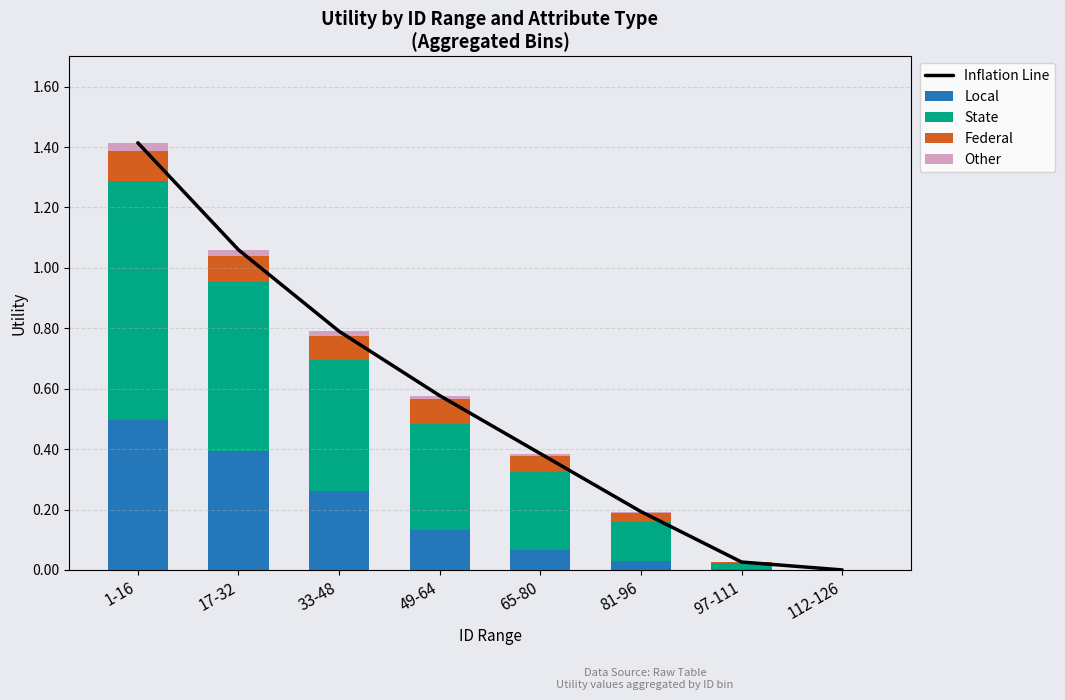

How many values in the Other series exceed 0?

7